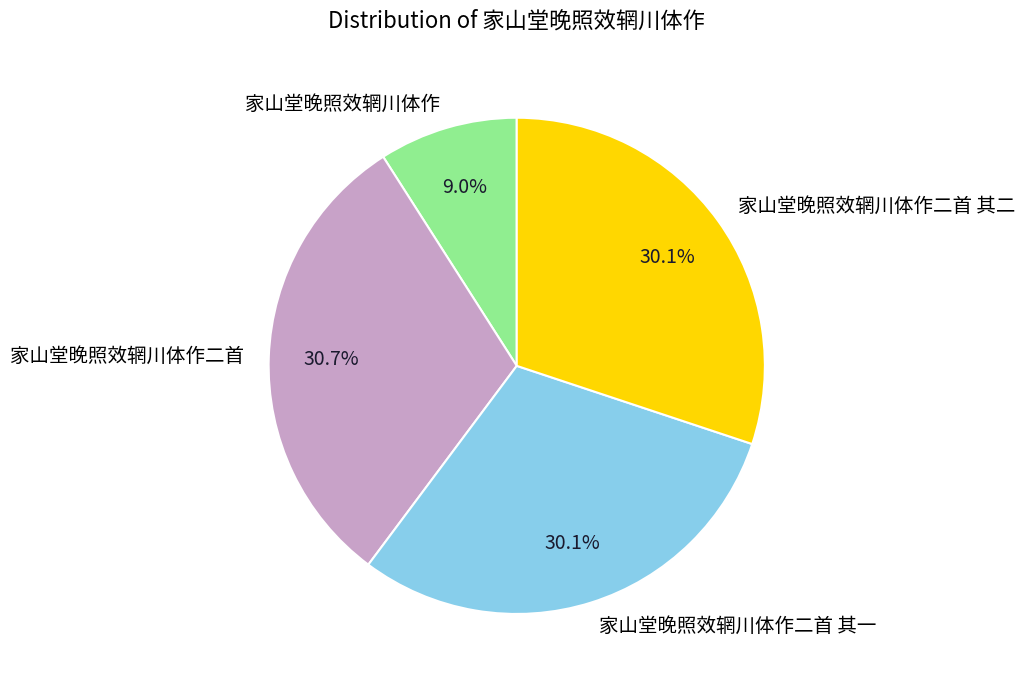

Is 家山堂晚照效辋川体作二首 the majority of the pie?

No